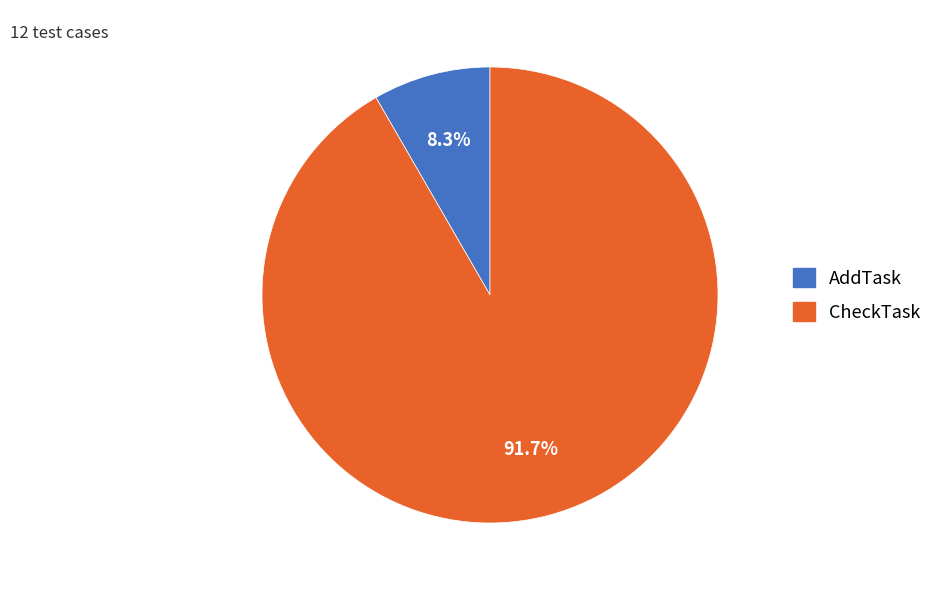

To the nearest percent, what is the difference between the largest and smallest slice percentages?

83%